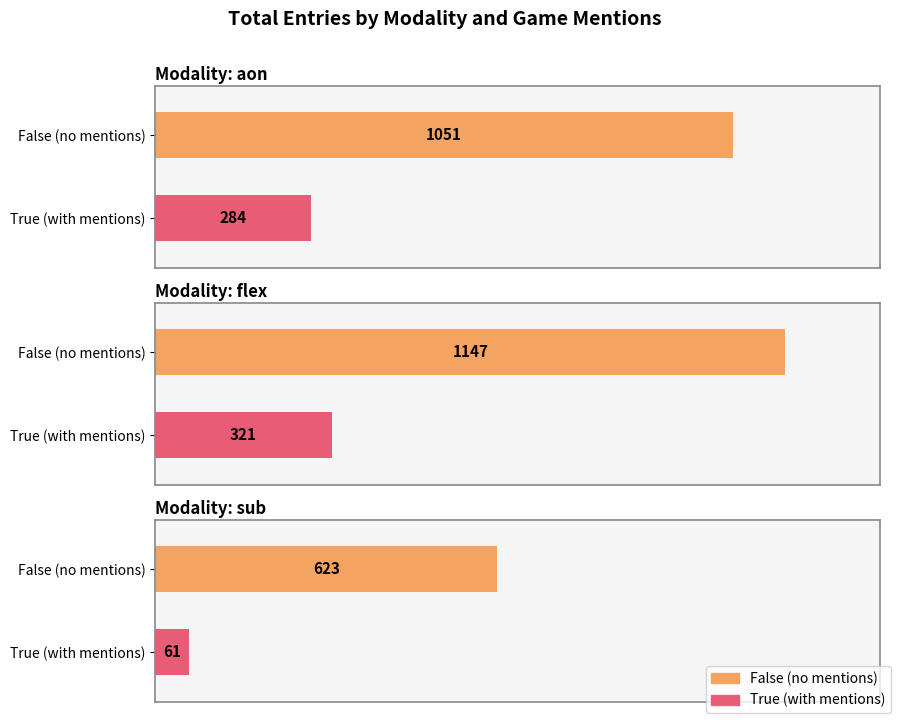

Which series changed the most between aon and flex?

False (no mentions)